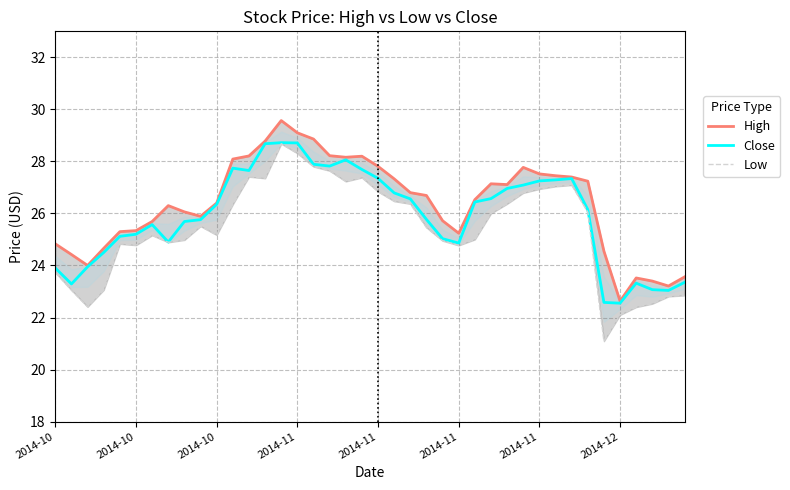

True or false: Low and High cross at least once.

False